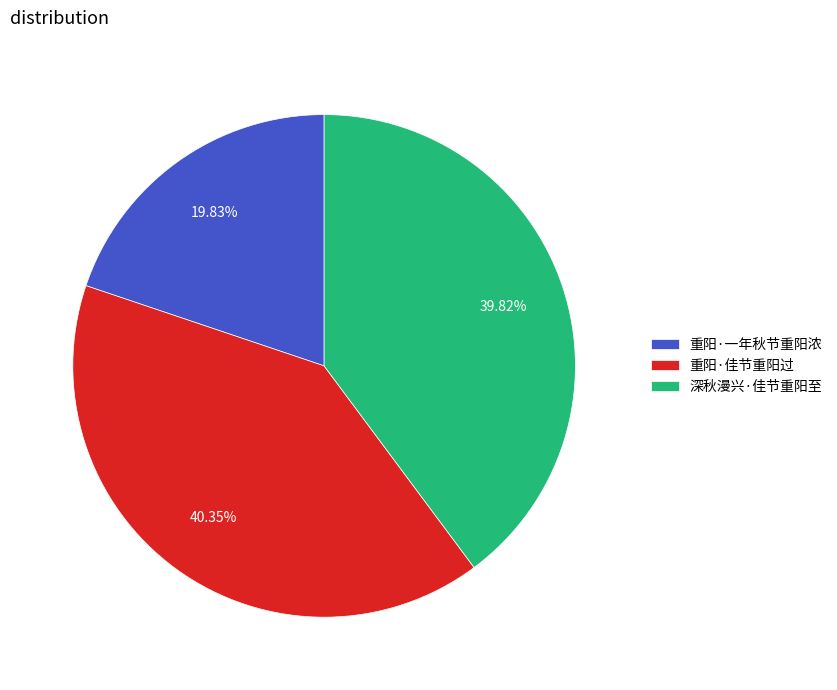

Combined, do 重阳·一年秋节重阳浓 and 深秋漫兴·佳节重阳至 account for over 50%?

Yes